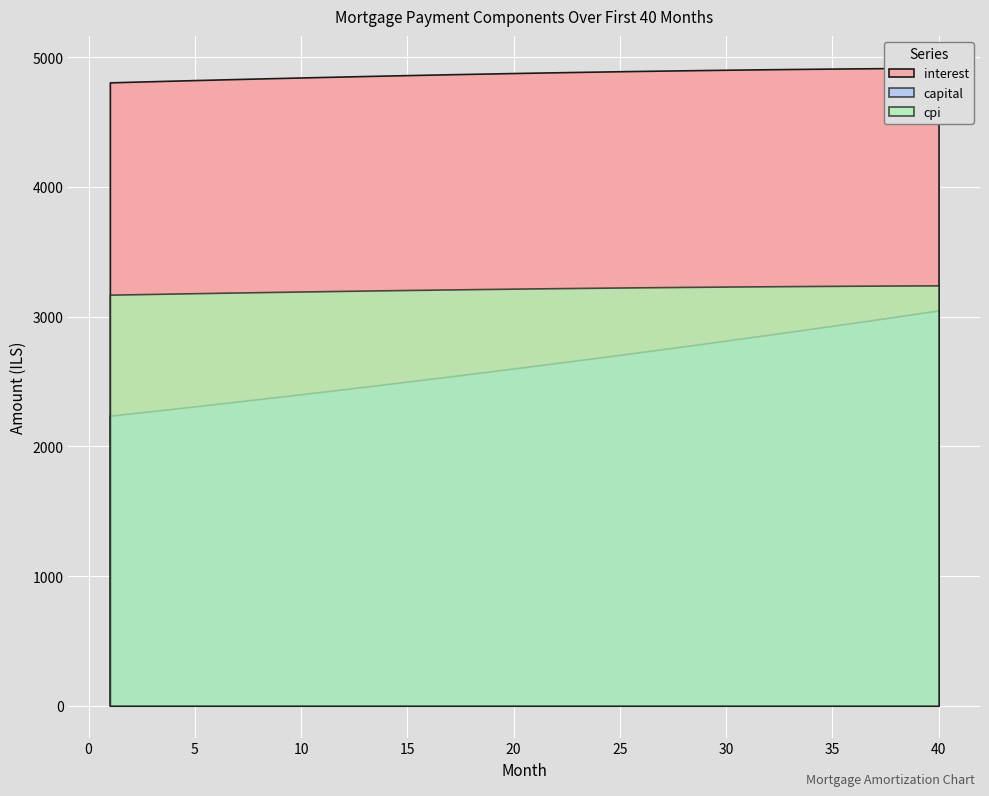

At which category does the chart reach its peak across all series?

39